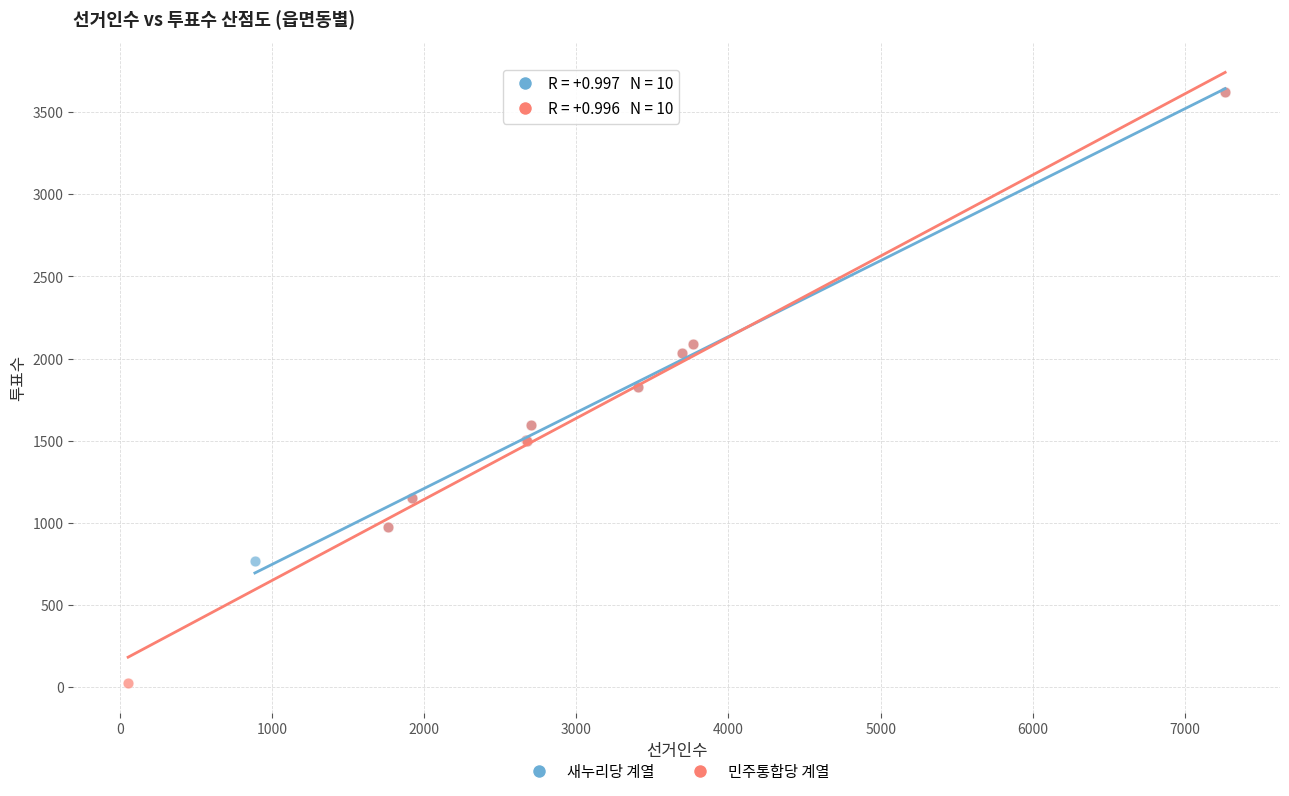

Which series contains the lowest Y value?

민주통합당 계열